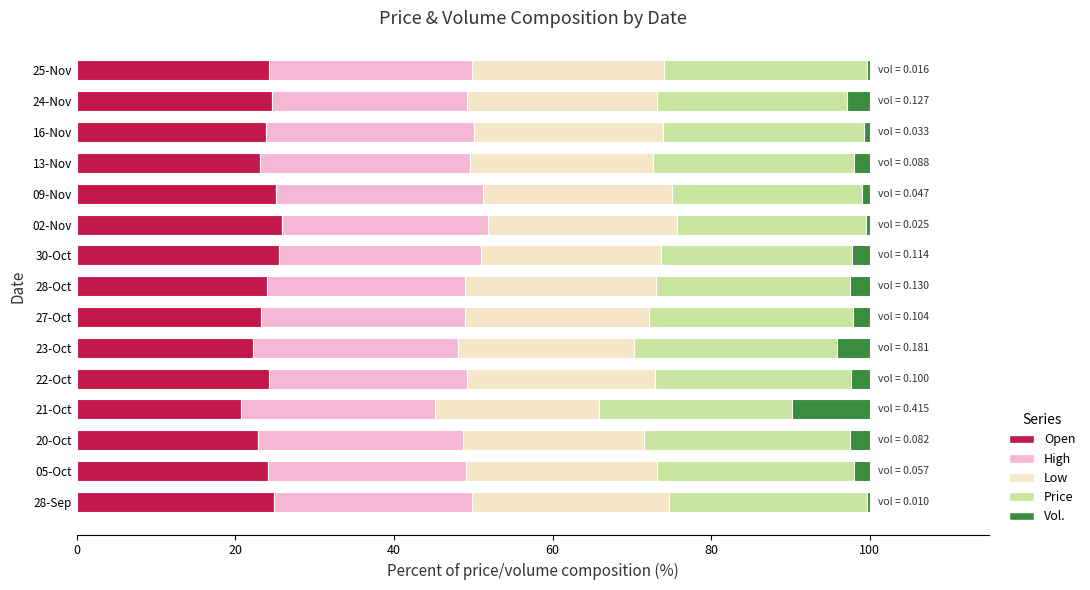

What is the highest value of the Open series?

25.9